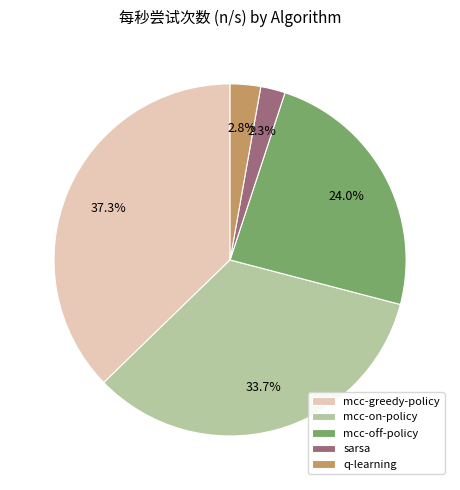

To the nearest percent, what is the difference between the largest and smallest slice percentages?

35%